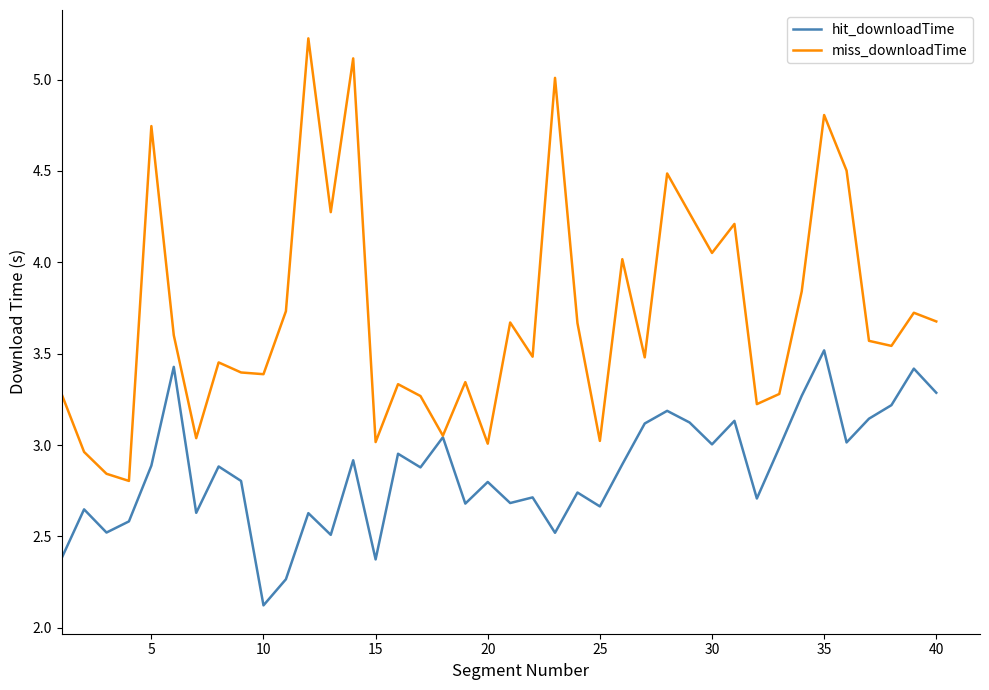

What is the greatest value displayed?

5.2